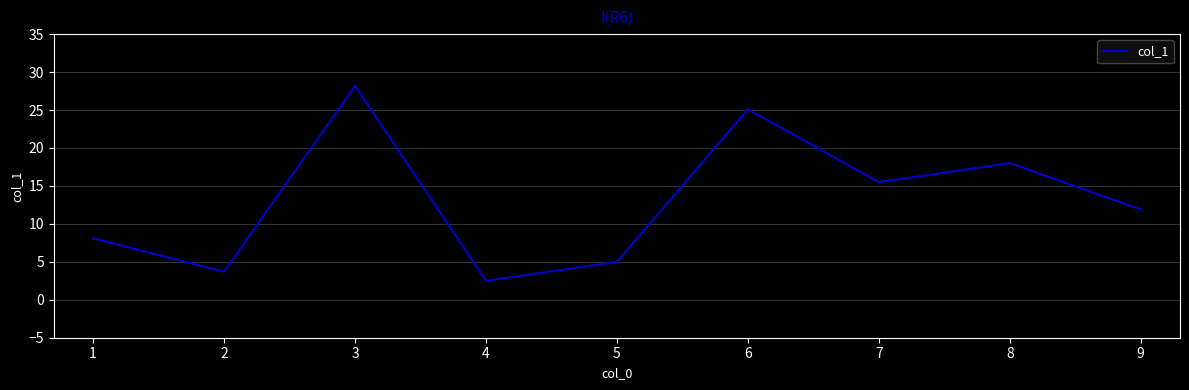

Is it true that the value at 1 is 8.1?

True